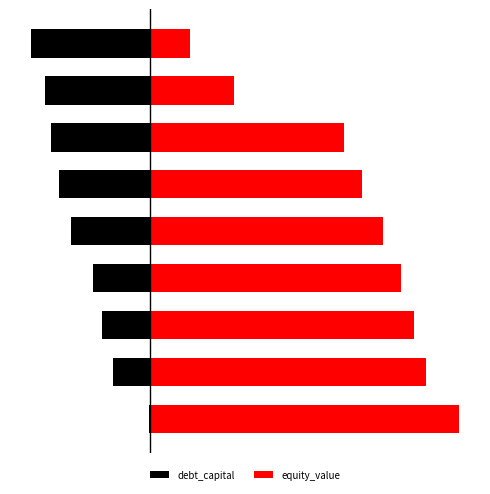

Which series has the widest spread of values?

equity_value